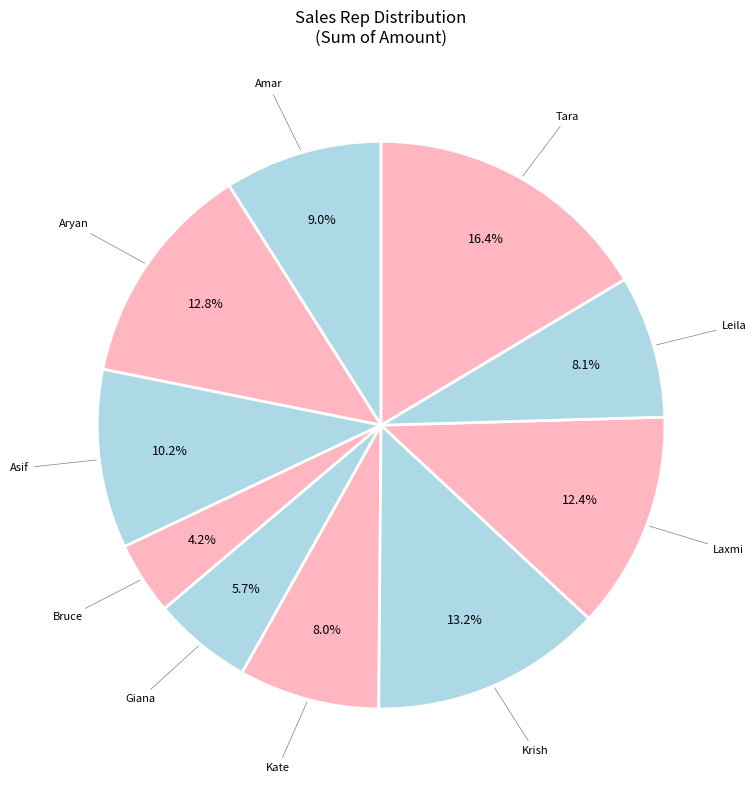

How many segments does this pie chart have?

10